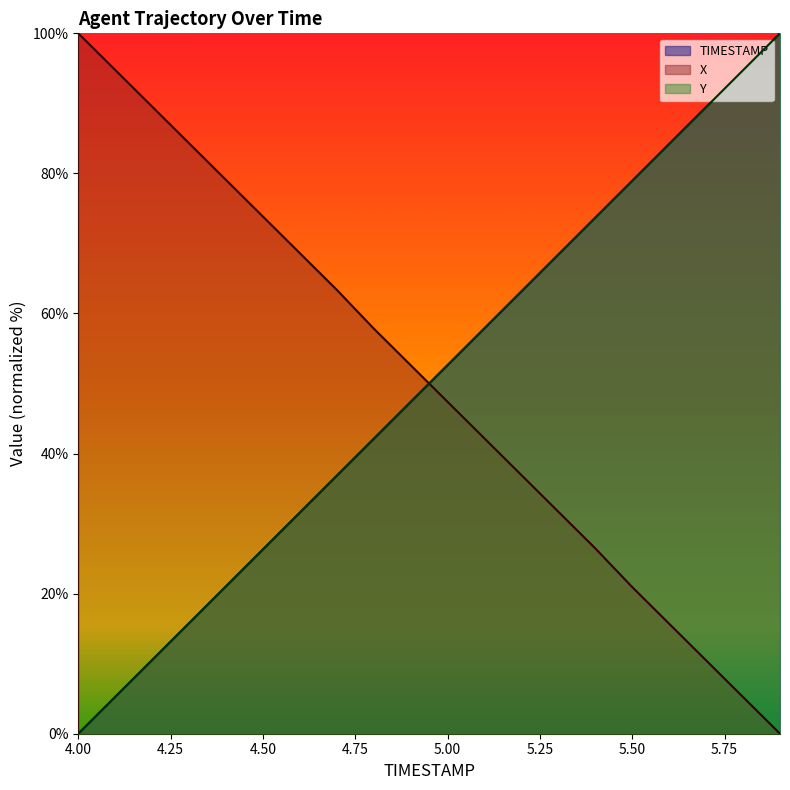

What is the difference between the second highest and minimum values in the TIMESTAMP series?

94.7